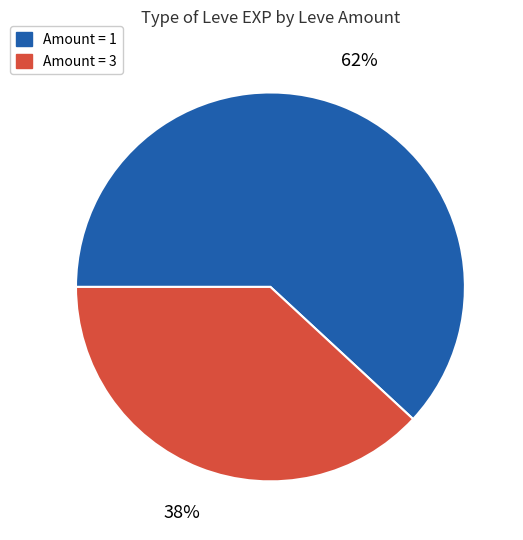

Is there any slice that represents more than half of the pie?

Yes